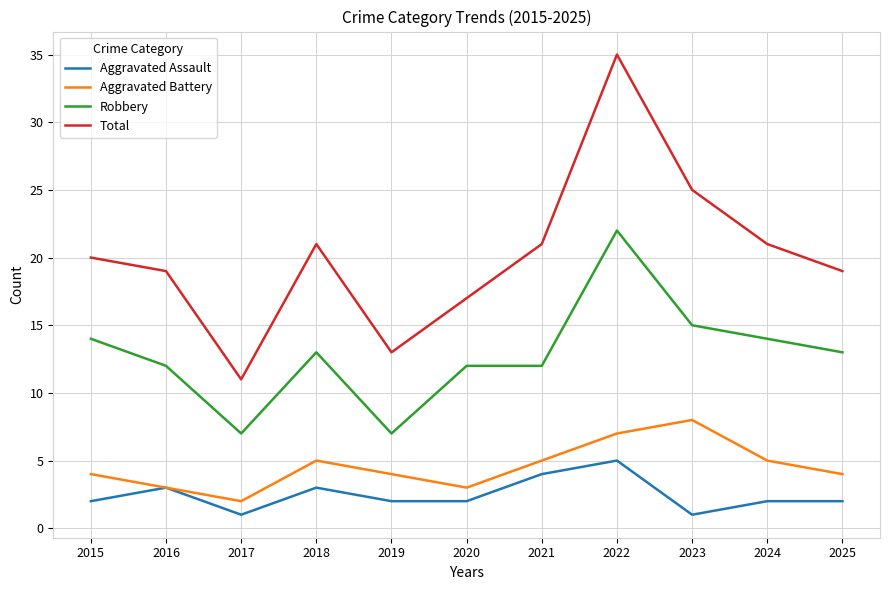

How many lines are shown in the chart?

4